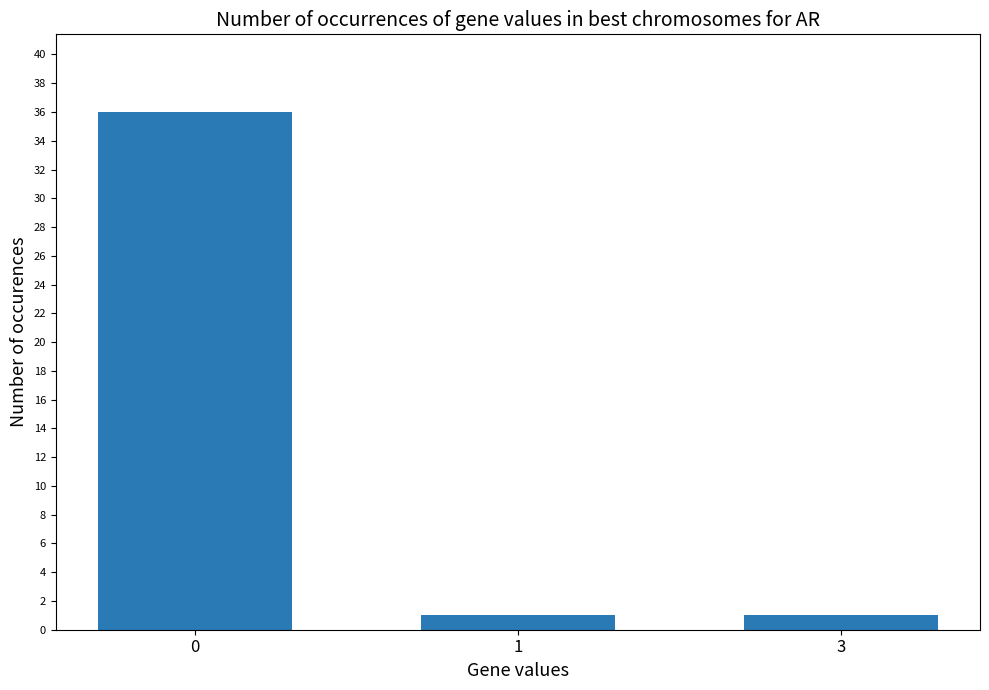

Reading left to right, transcribe all the data shown in this chart.

0=36	1=1	3=1